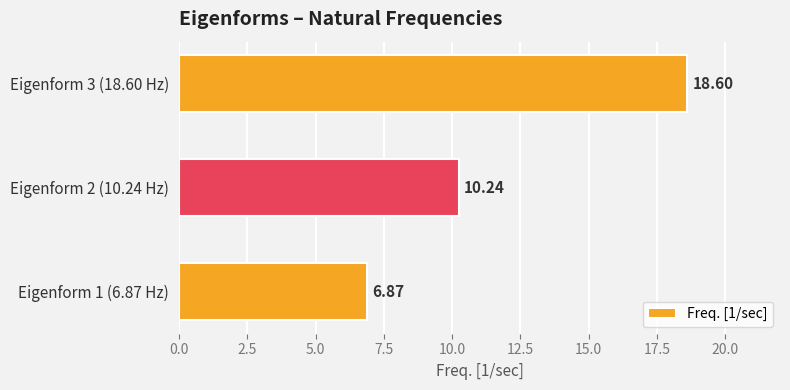

What is the average value?

11.9